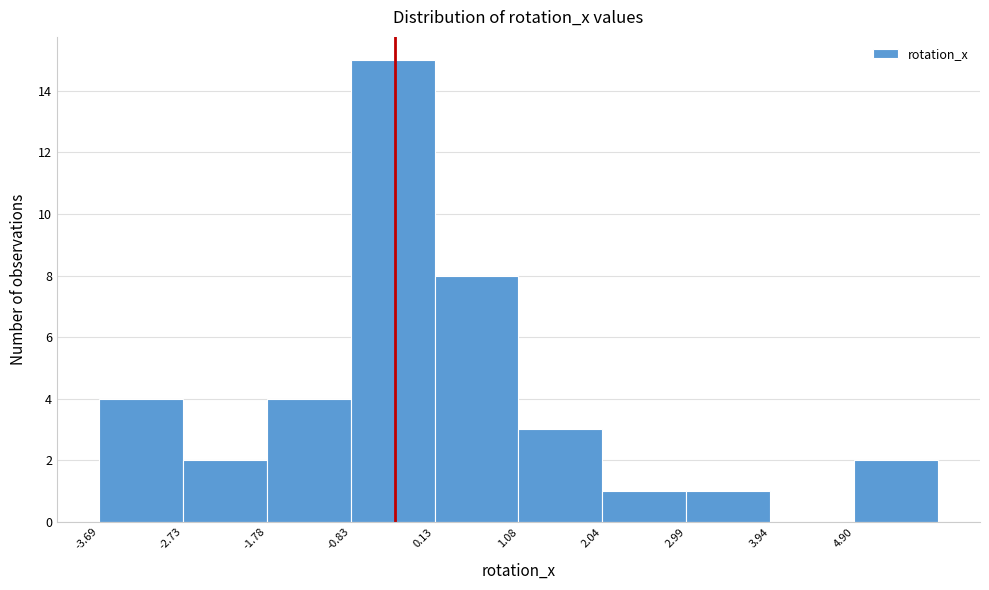

Reading left to right, list every bar in this chart as the range it spans on the x-axis followed by its height. Neither the bar edges nor the heights are printed on the chart, so give them approximately, as read against the axes.

-3.7 to -2.7: 4
-2.7 to -1.8: 2
-1.8 to -0.8: 4
-0.8 to 0.1: 15
0.1 to 1.1: 8
1.1 to 2.0: 3
2.0 to 3.0: 1
3.0 to 3.9: 1
3.9 to 4.9: 0
4.9 to 5.9: 2